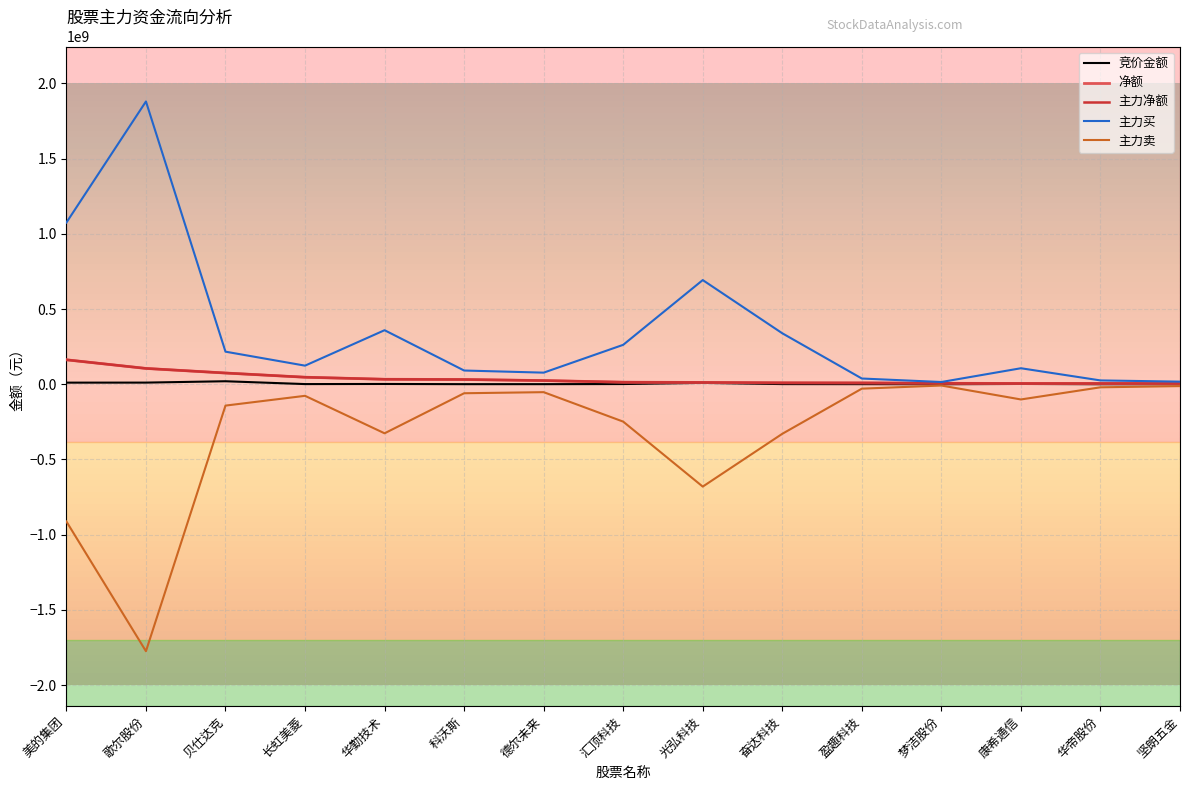

Does the chart display data point markers on the line(s)?

No